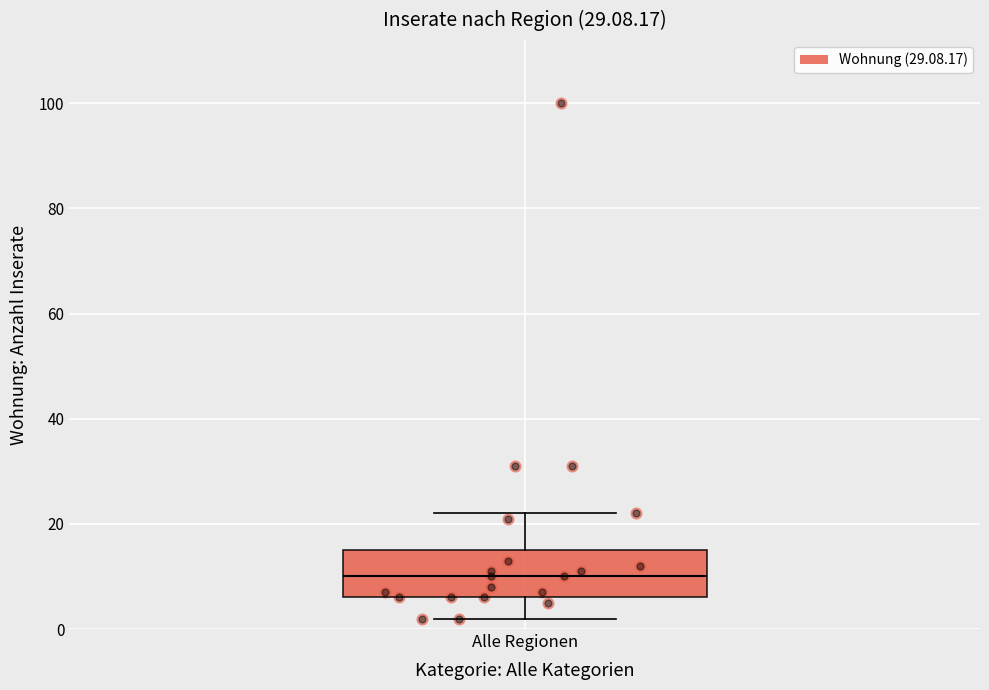

Read this box plot against the y-axis: the position of the median line, the range covered by the box, and the ends of both whiskers. The values are not printed on the chart, so give them approximately, as read against the axis.

median 10, box 6 to 16, whiskers 2 to 22